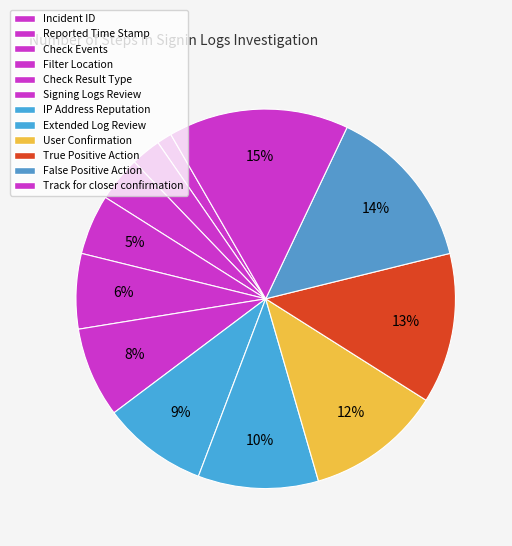

Which category has the smallest portion of the pie?

Incident ID